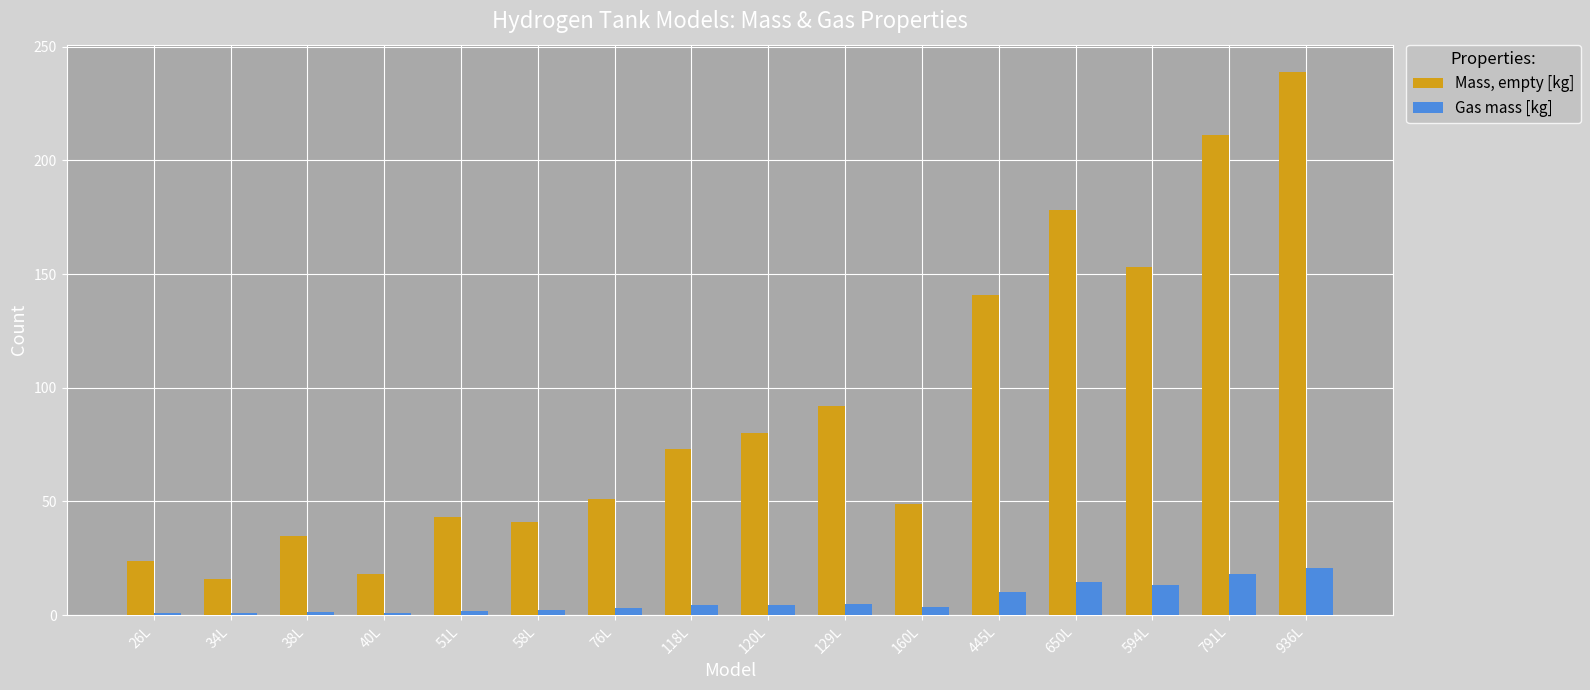

Between 58L and 791L, which series saw the biggest shift?

Mass, empty [kg]